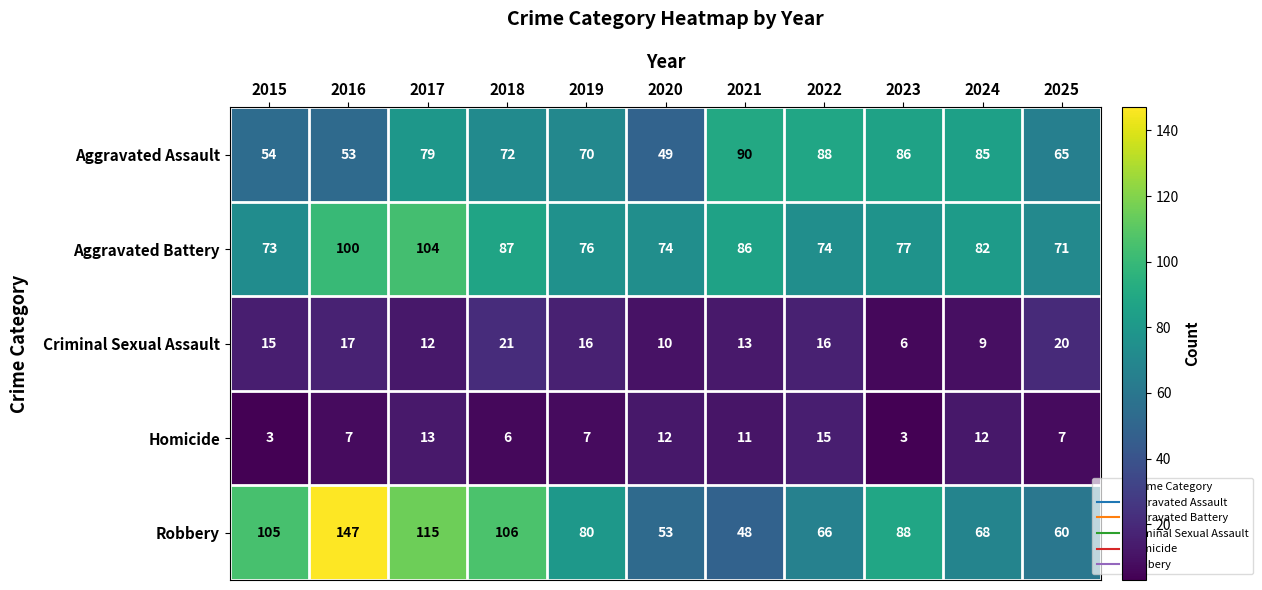

What is the difference between the Aggravated Battery values at 2023 and 2021?

9